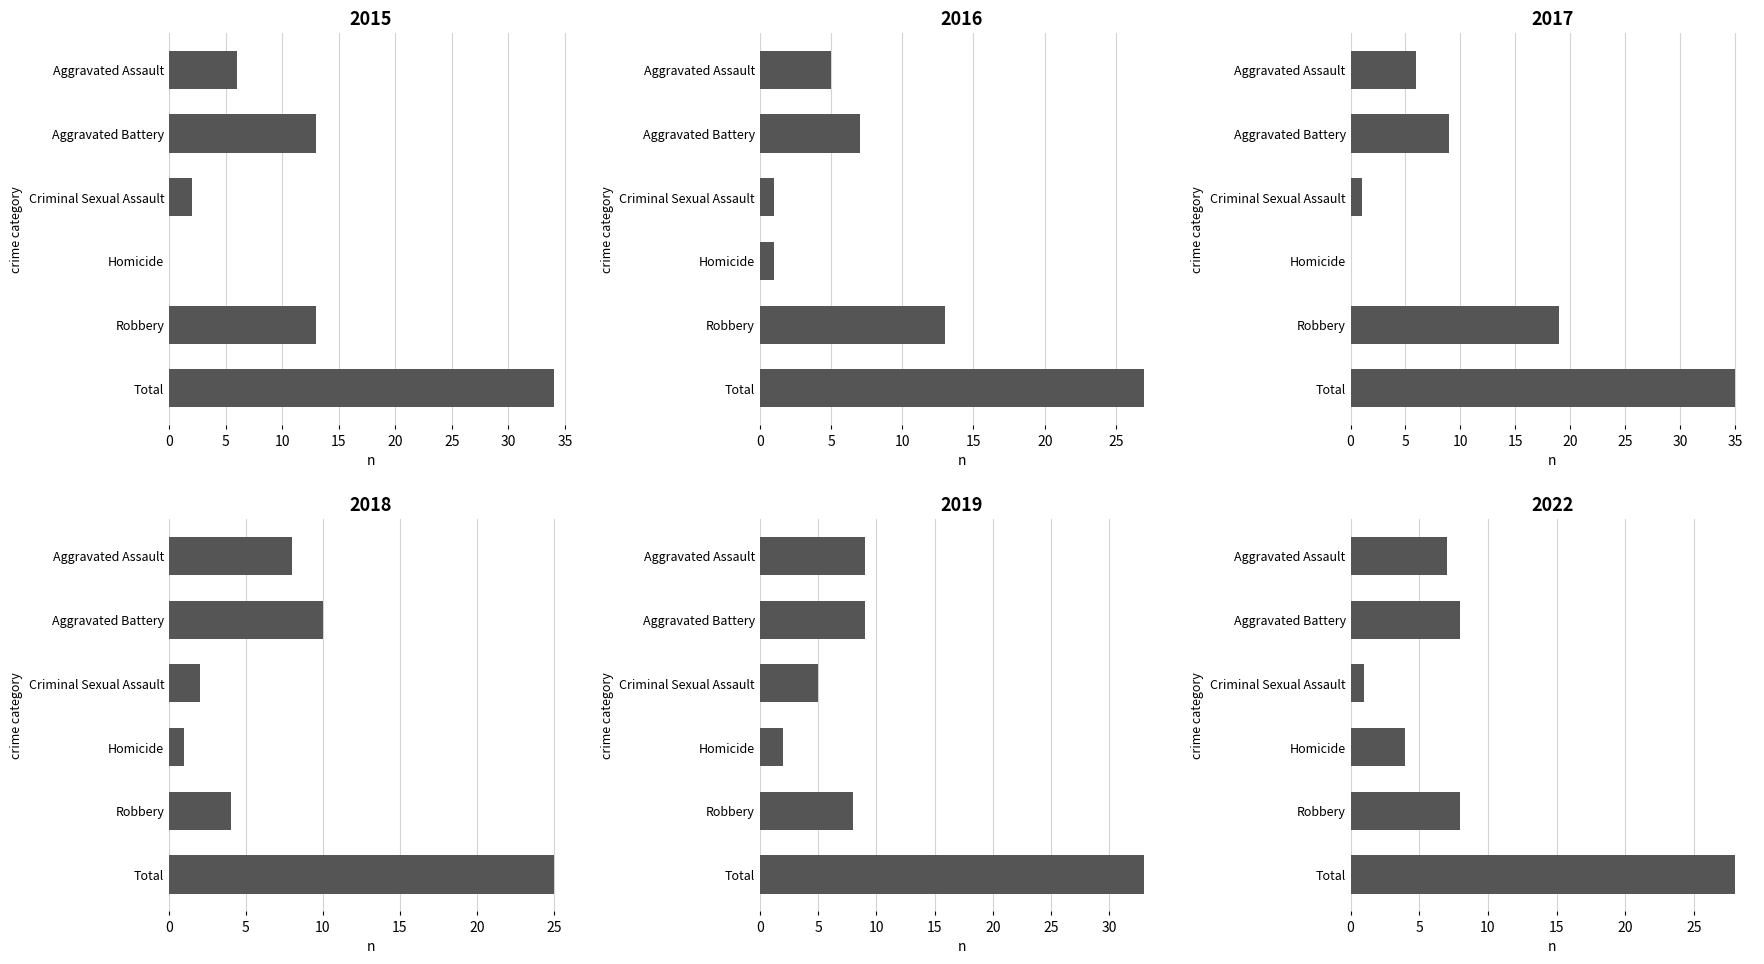

What is the sum of all 2018 values?

50